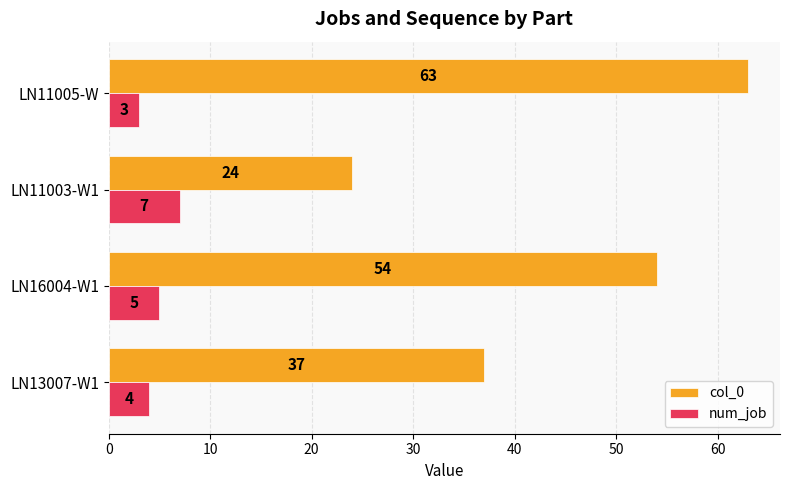

Is it true that col_0 equals 86 at LN16004-W1?

False